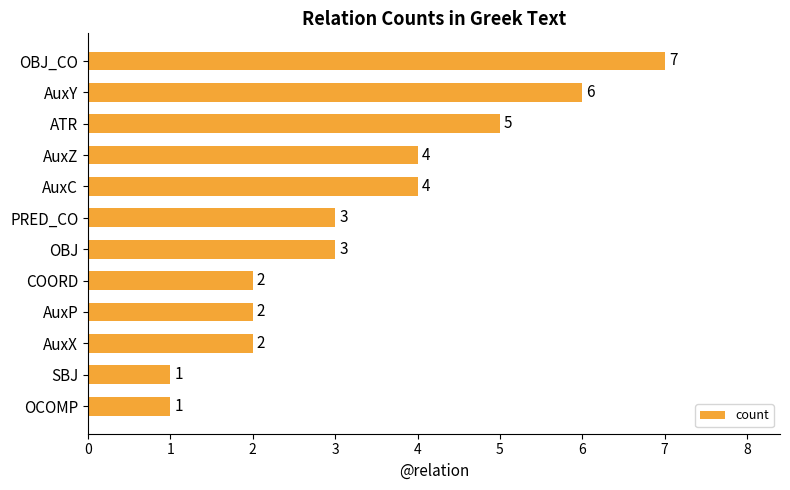

What is the label of the 9th bar from the bottom?

AuxZ